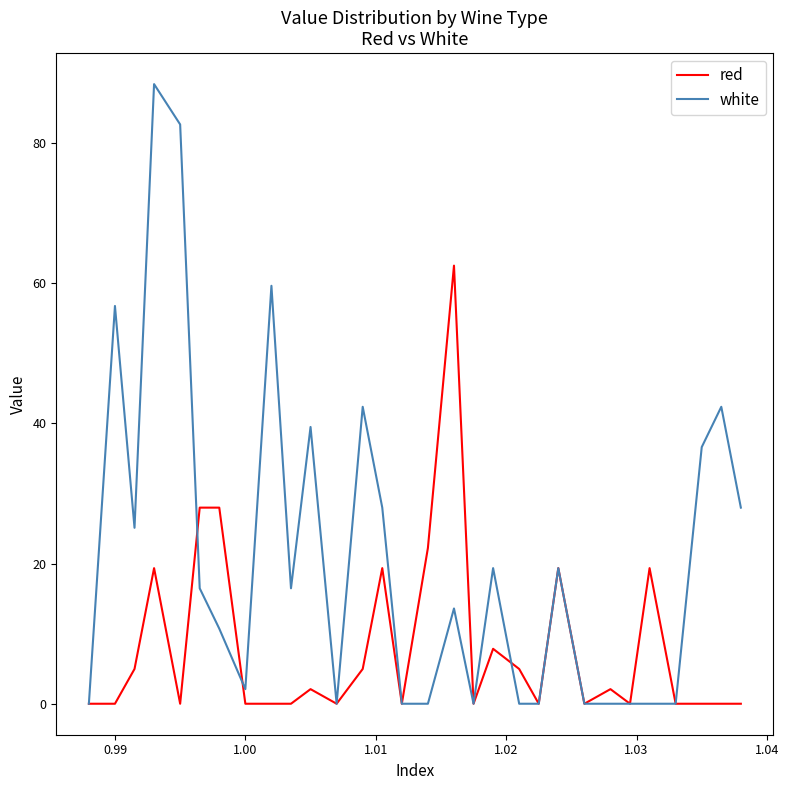

How many lines are shown in the chart?

2